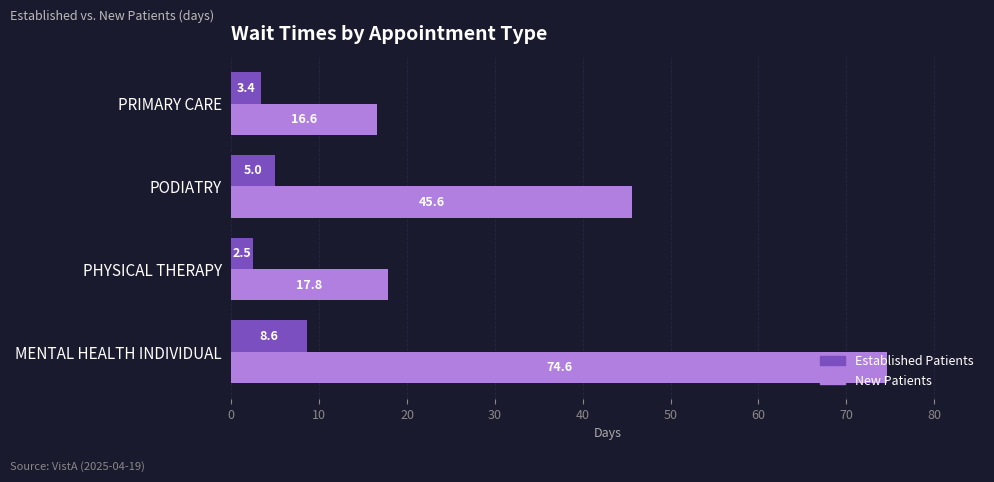

Which category has the highest value across all series?

MENTAL HEALTH INDIVIDUAL